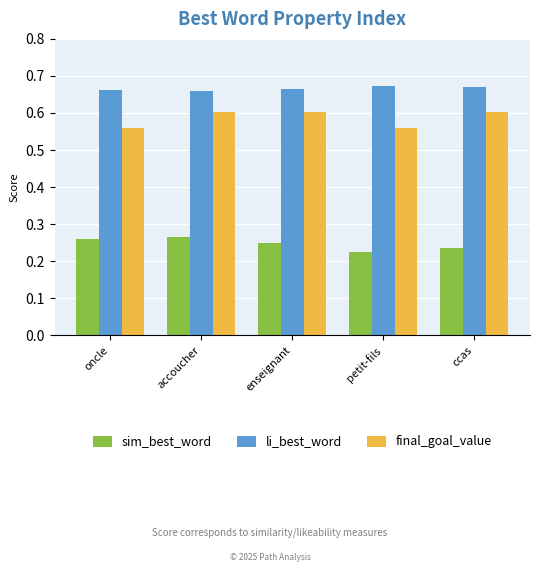

Is it true that sim_best_word equals 0.1 at oncle?

False